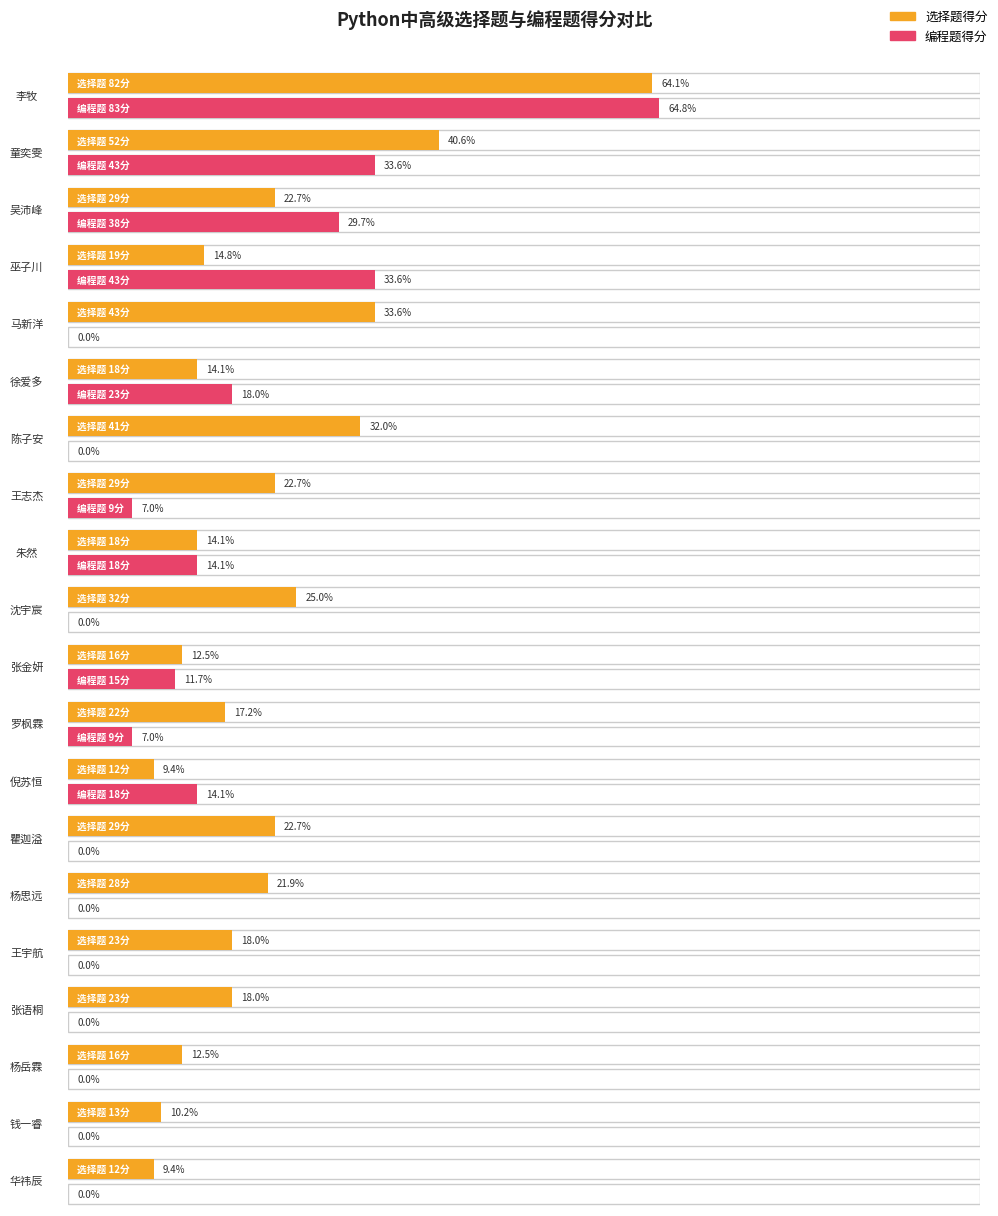

Where does the 编程题得分 series first go above 9?

李牧